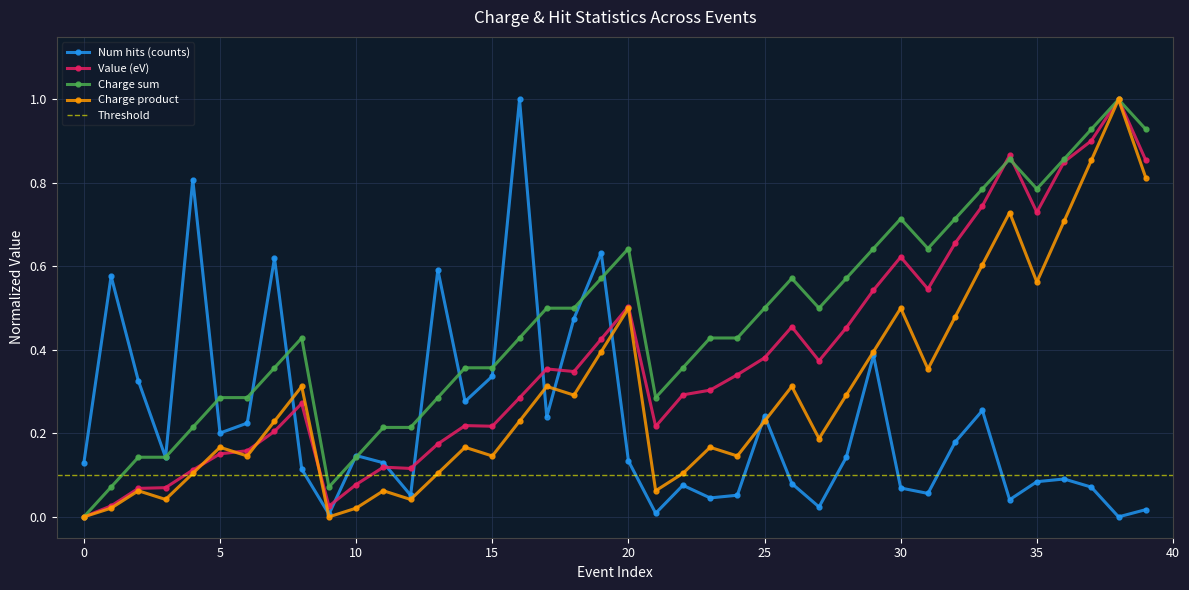

The value of Value (eV) at 28 is 0.7. True or false?

False